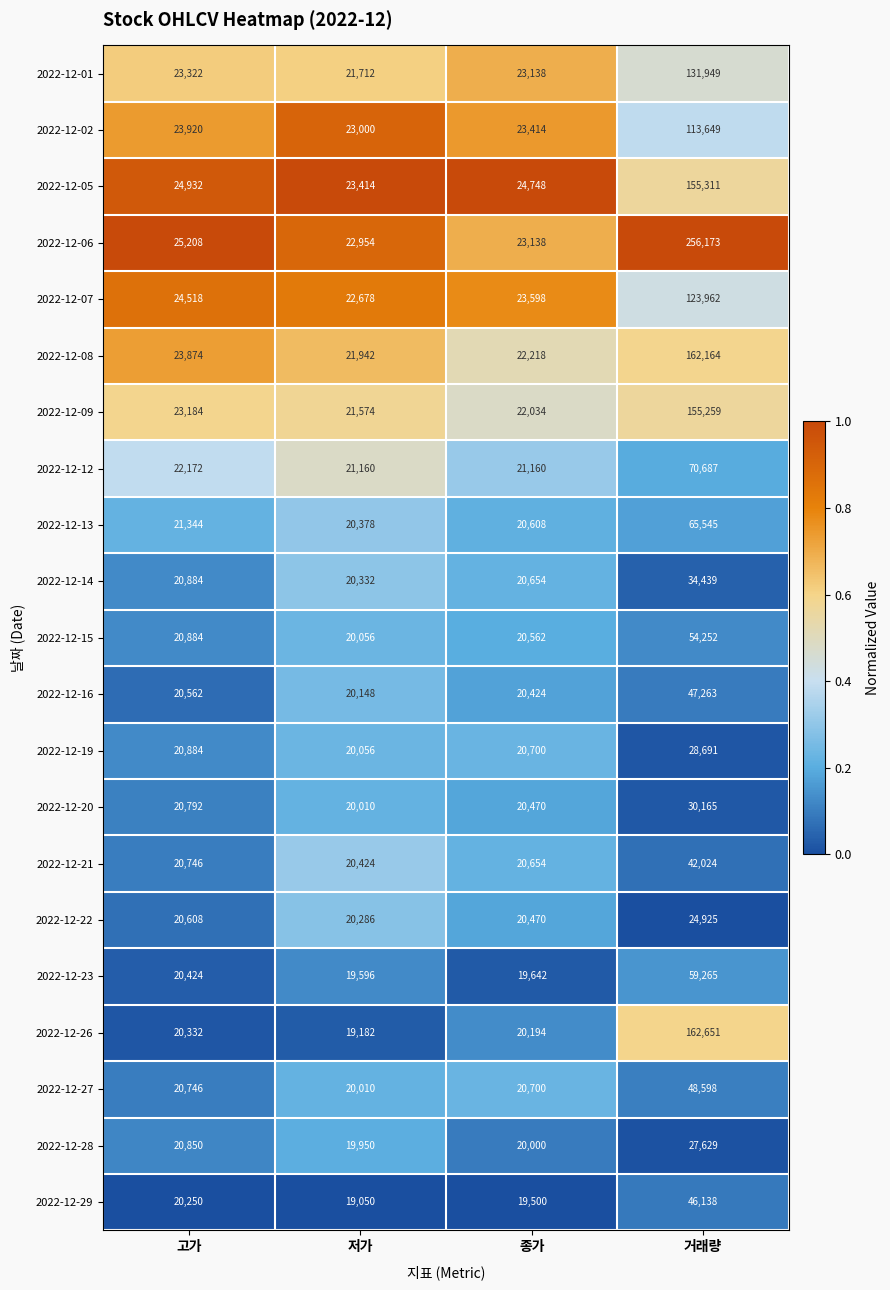

Which series changed the most between 고가 and 저가?

2022-12-06